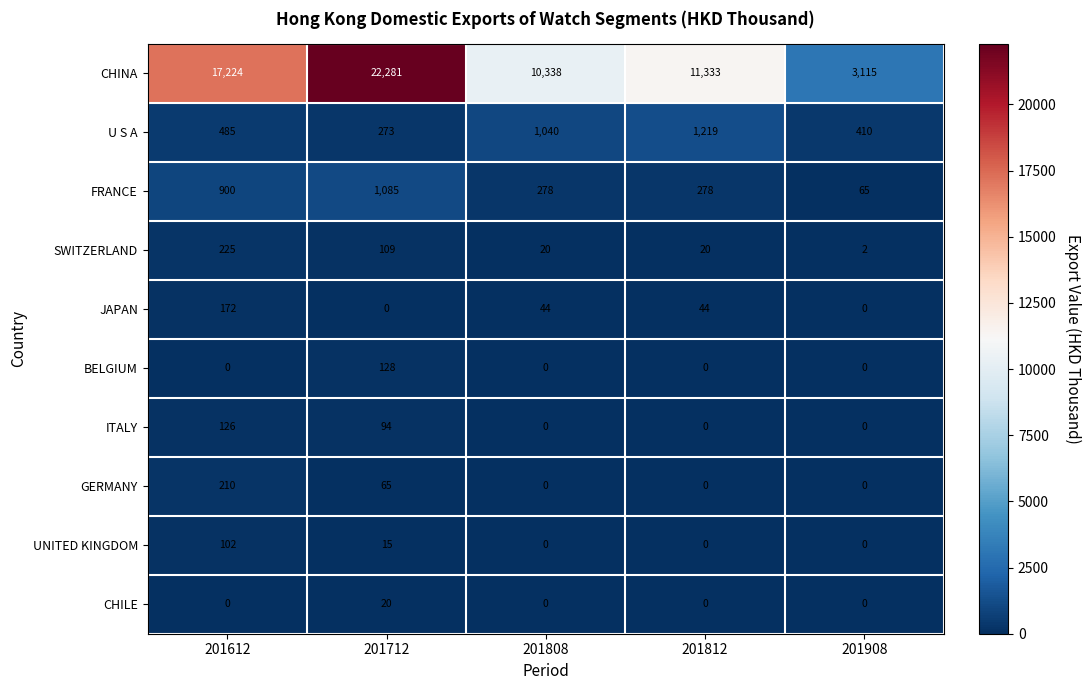

At which label does SWITZERLAND first exceed 20?

201612